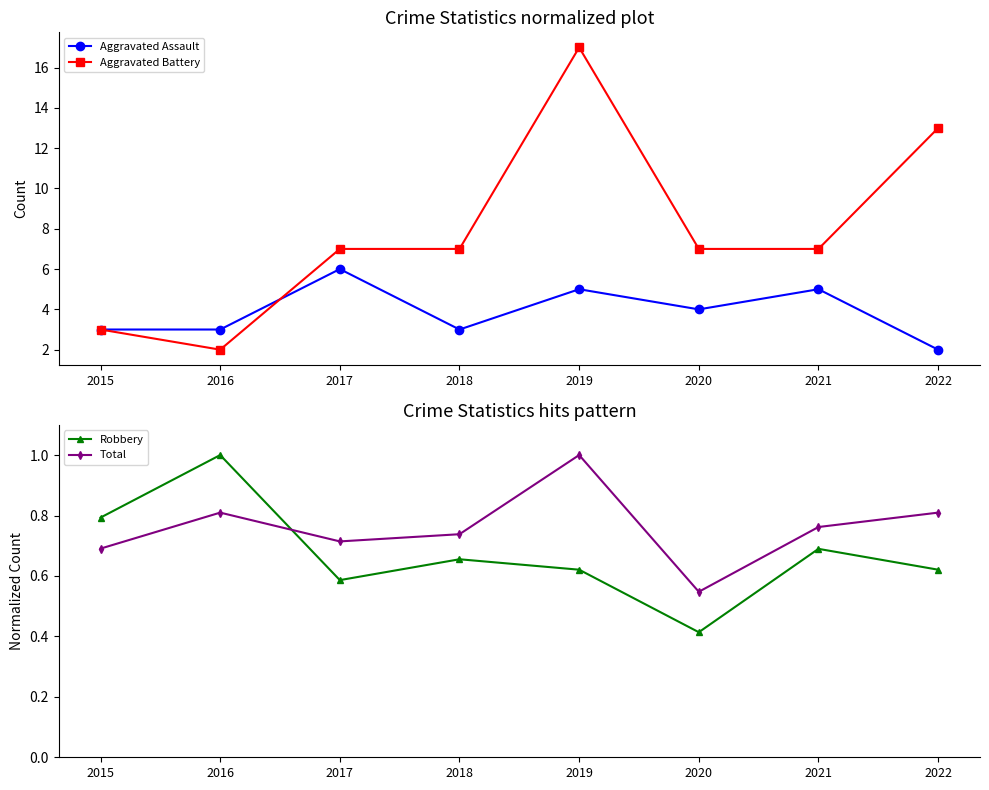

Count the number of categories in the chart.

8